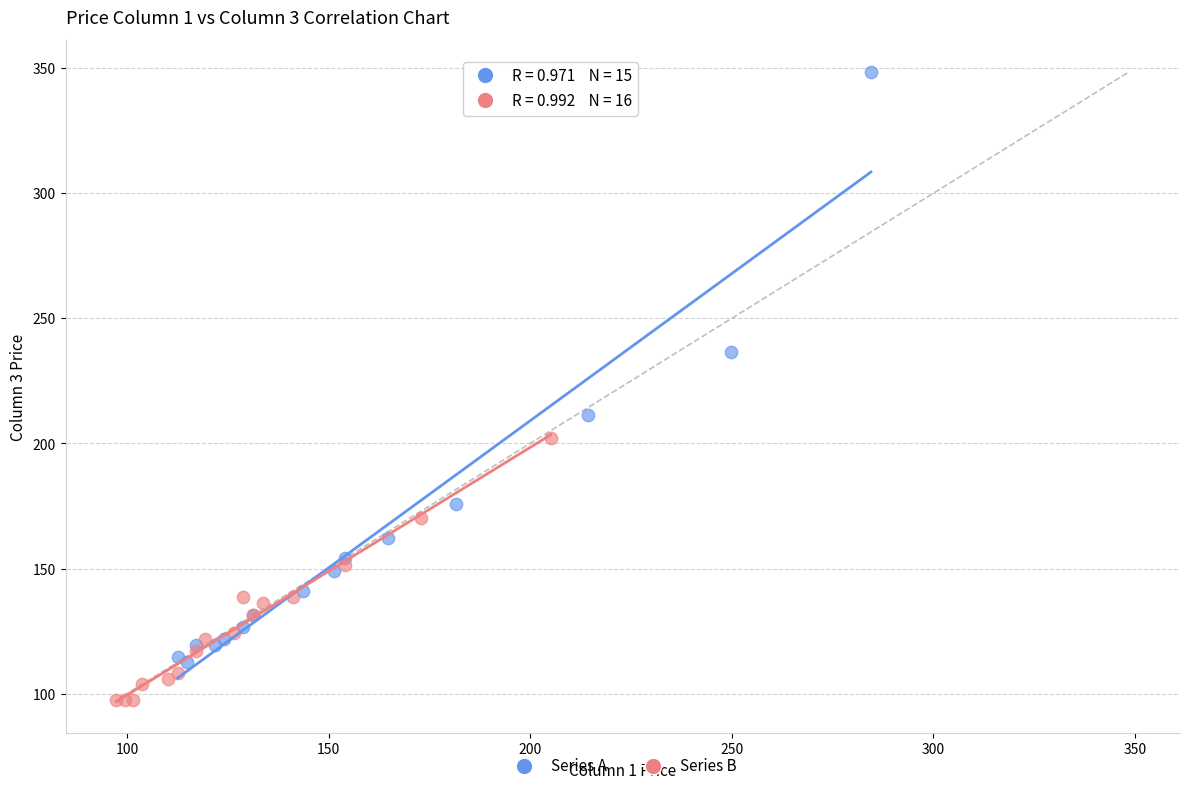

What are all the series names shown in the legend?

Series A, Series B